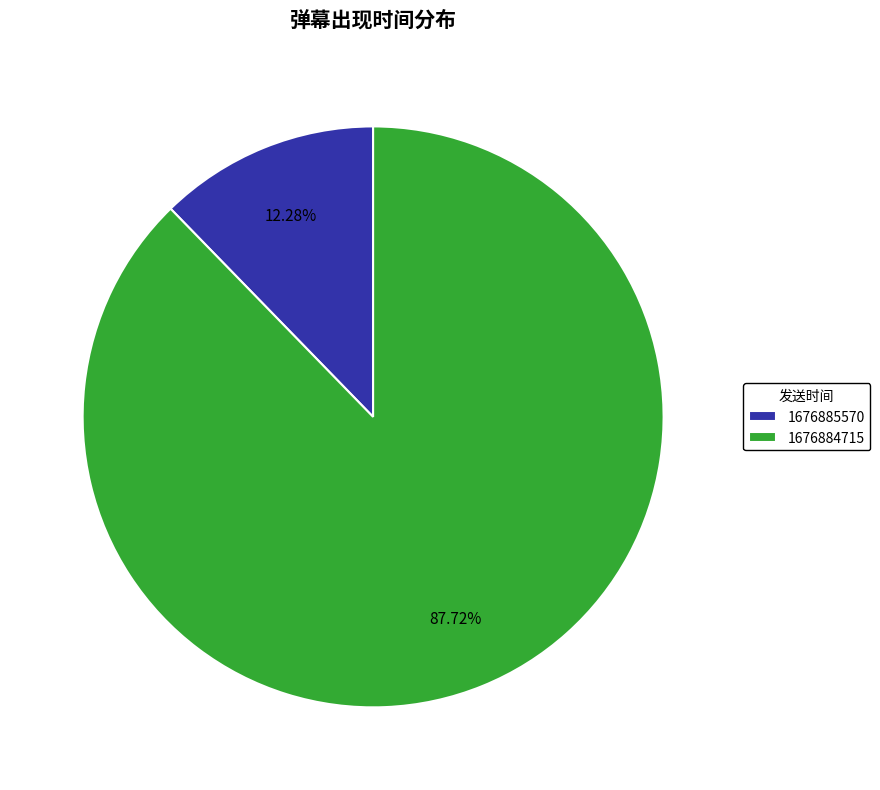

To the nearest percent, what is the combined percentage of 1676884715 and 1676885570?

100%